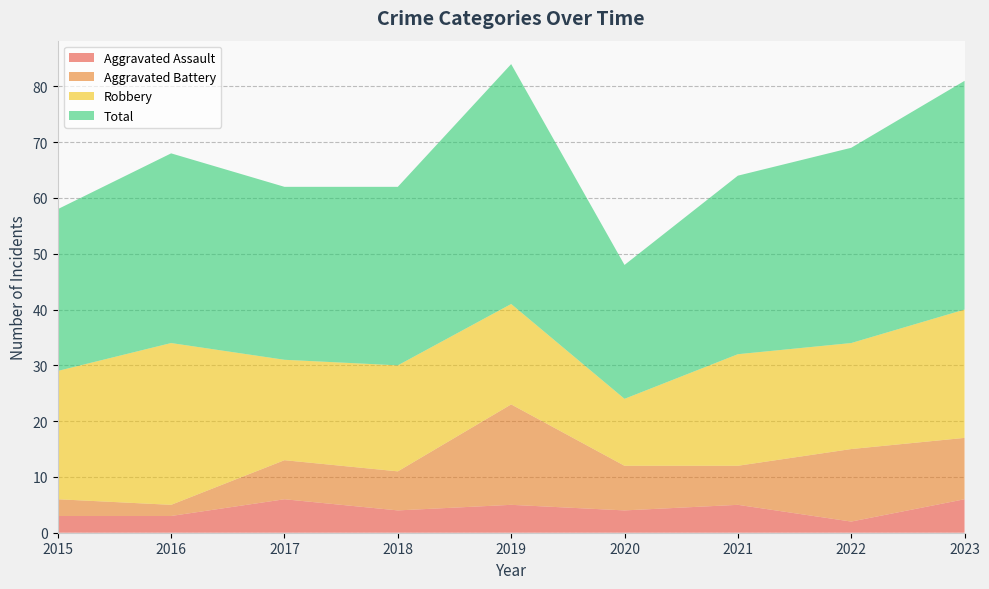

Reading right to left, list all the values displayed in this chart.

Aggravated Assault: 6	2	5	4	5	4	6	3	3
Aggravated Battery: 11	13	7	8	18	7	7	2	3
Robbery: 23	19	20	12	18	19	18	29	23
Total: 41	35	32	24	43	32	31	34	29